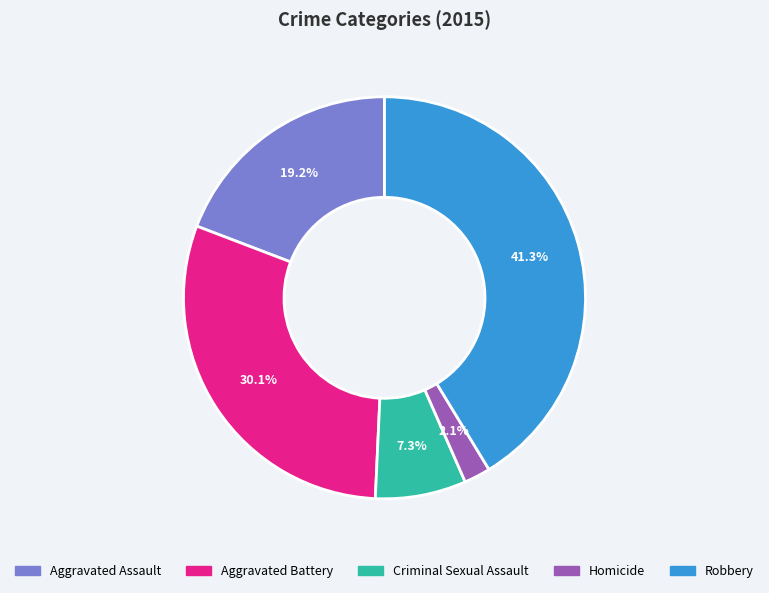

Is it true that Aggravated Battery is 30% of the pie?

True